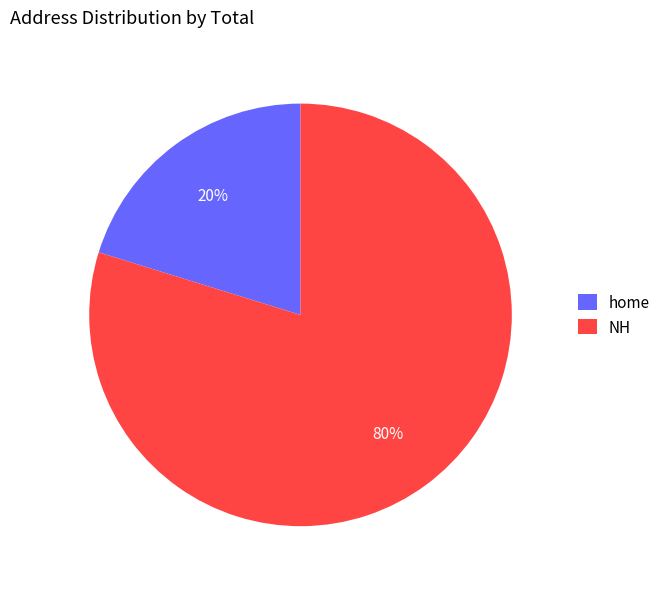

Between home and NH, which is larger?

NH